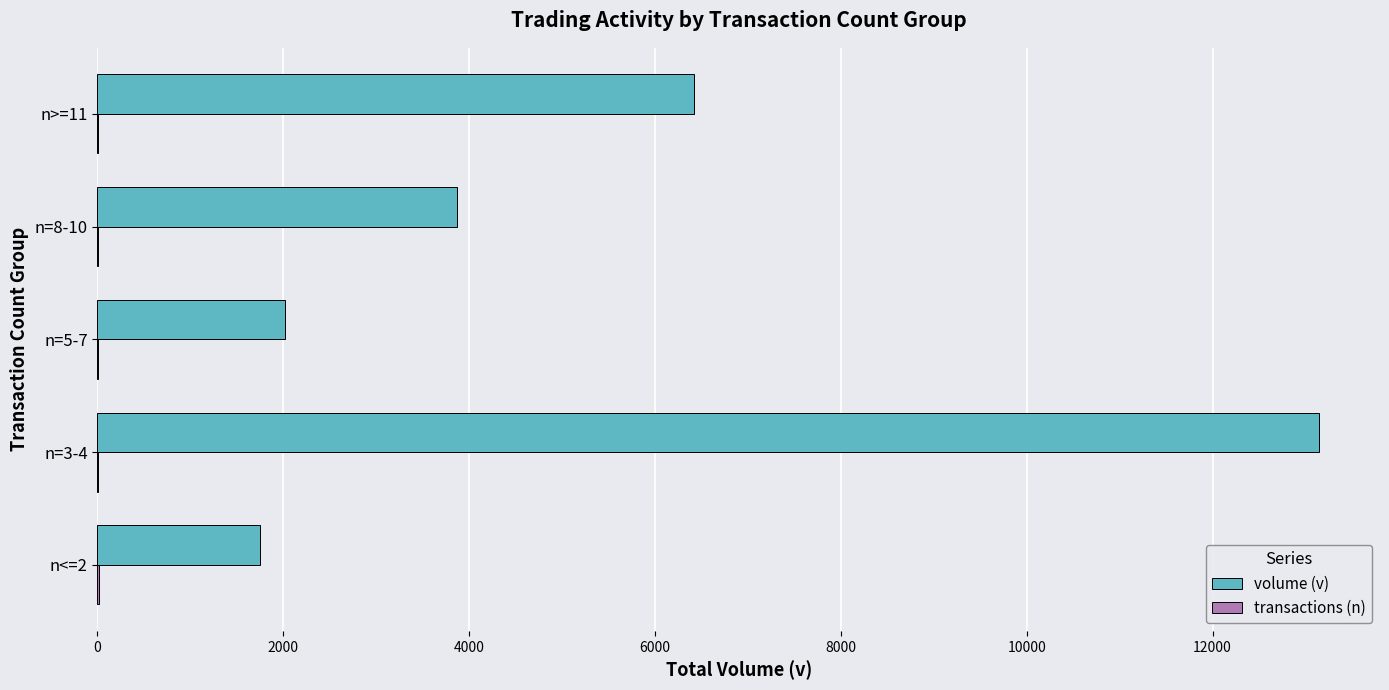

What is the greatest value displayed?

13145